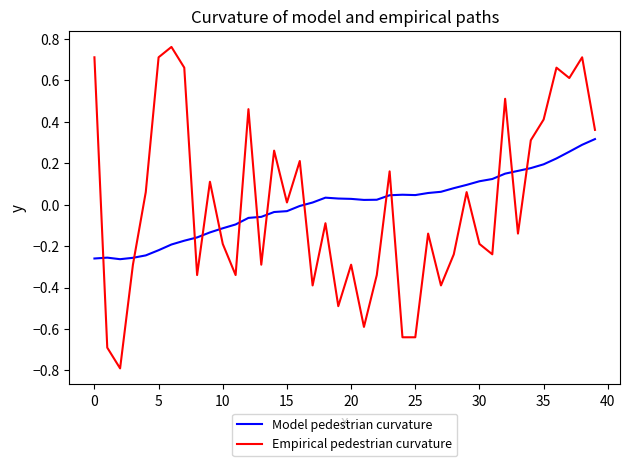

What is the minimum value shown in the chart?

-0.8